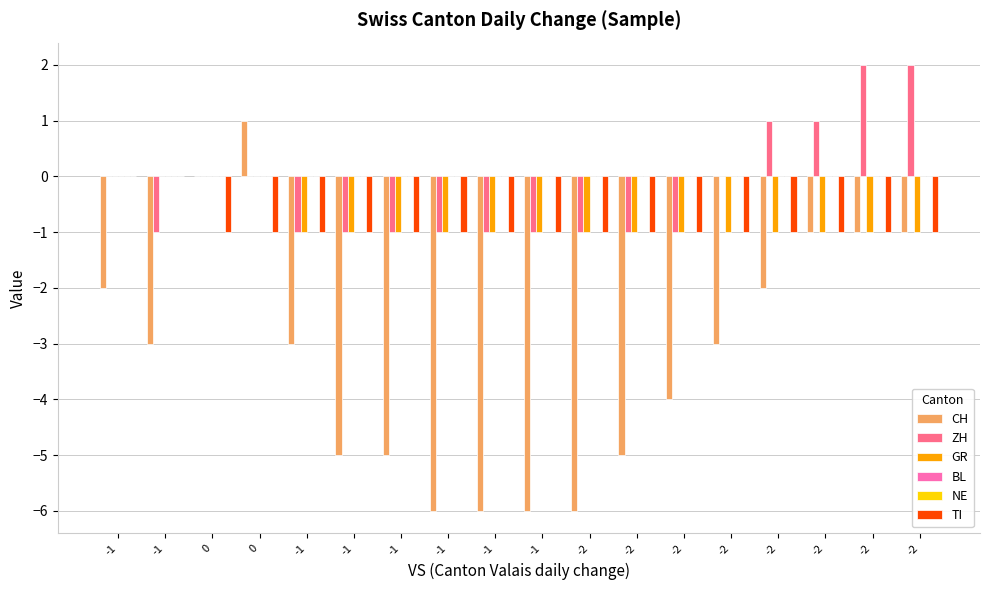

What is the sum of the CH values at -2 and -2?

-4